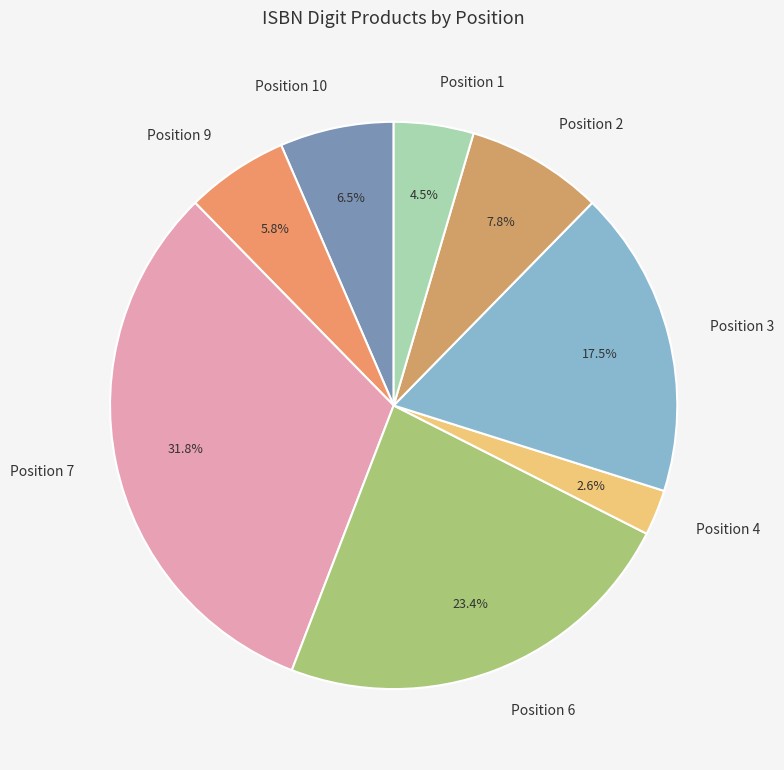

Does Position 6 represent more than half of the total?

No